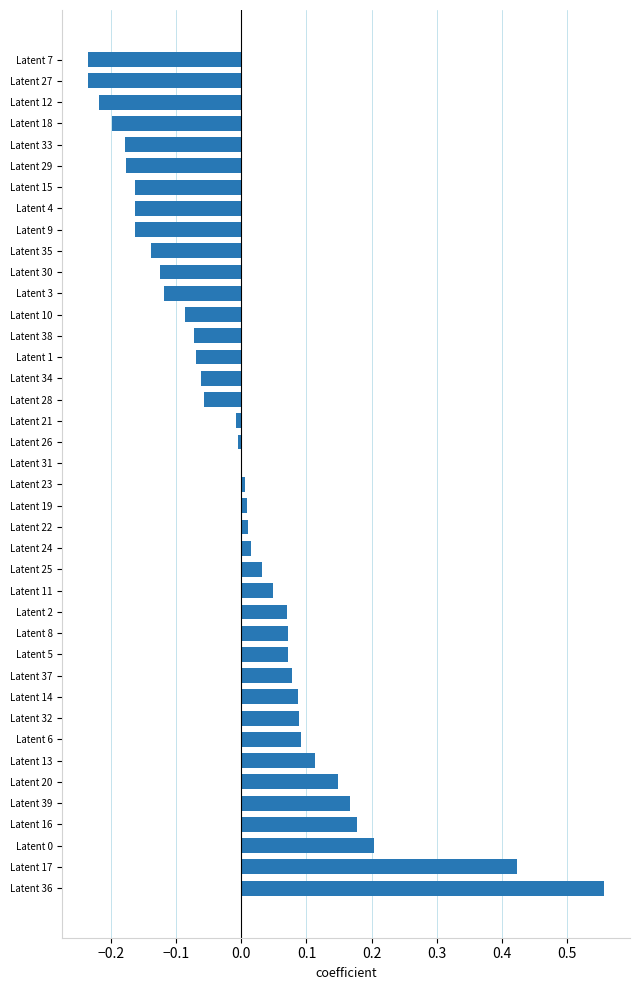

True or false: the data shows -0.1 at Latent 15.

False